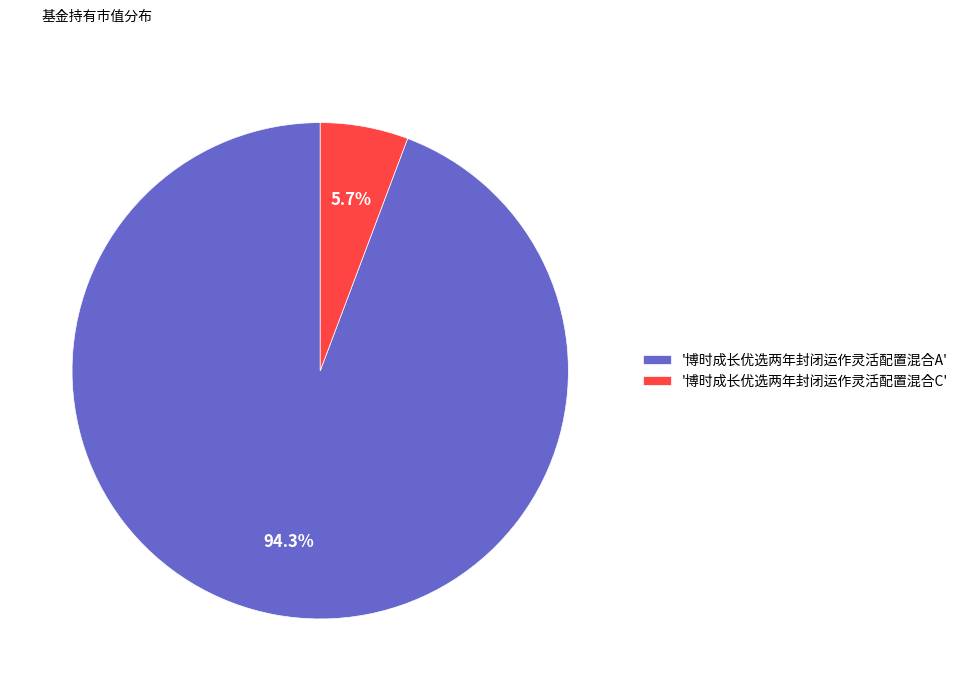

Rank the categories by value from highest to lowest.

'博时成长优选两年封闭运作灵活配置混合A', '博时成长优选两年封闭运作灵活配置混合C'